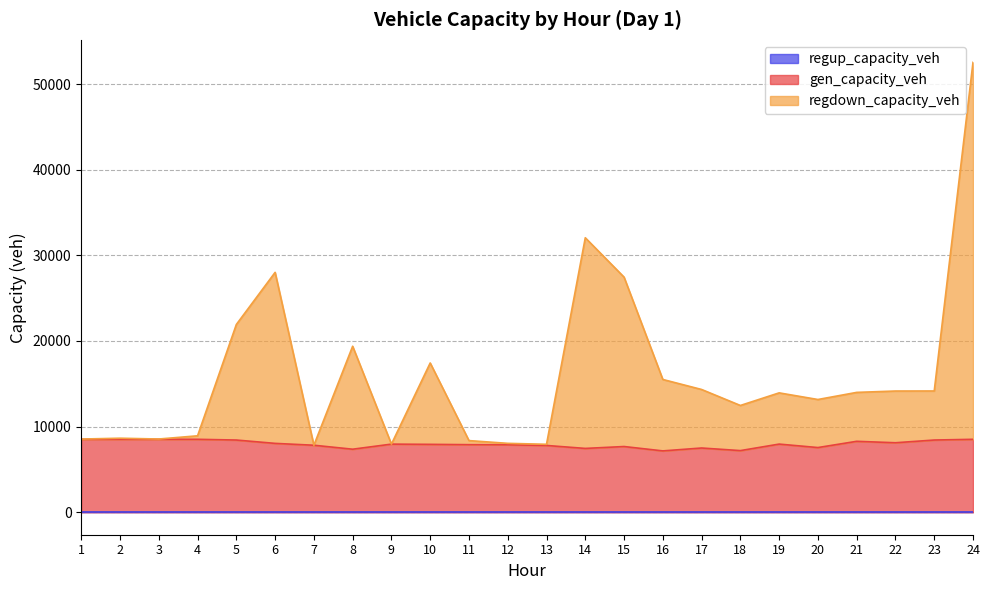

What is the total value across all series at 10?

17427.5